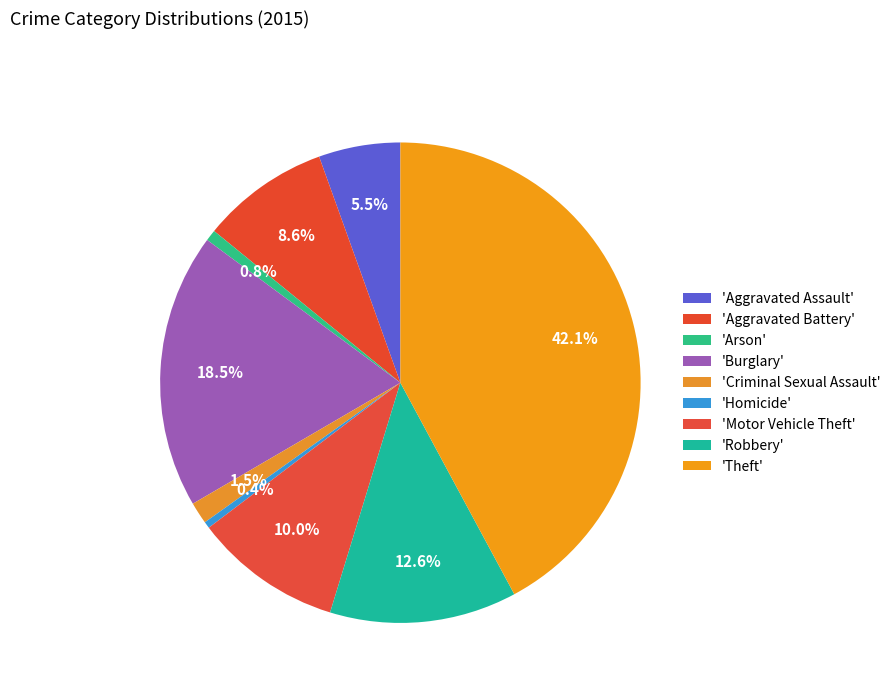

How many segments does this pie chart have?

9